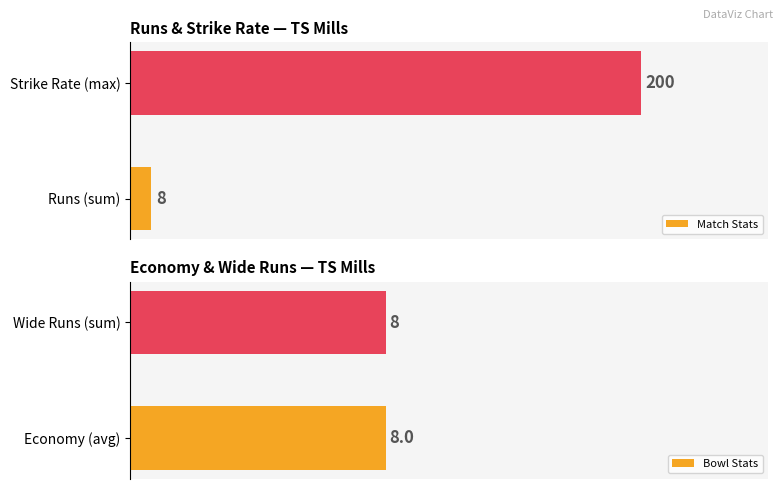

At which label does Match Stats reach its peak?

Strike Rate (max)